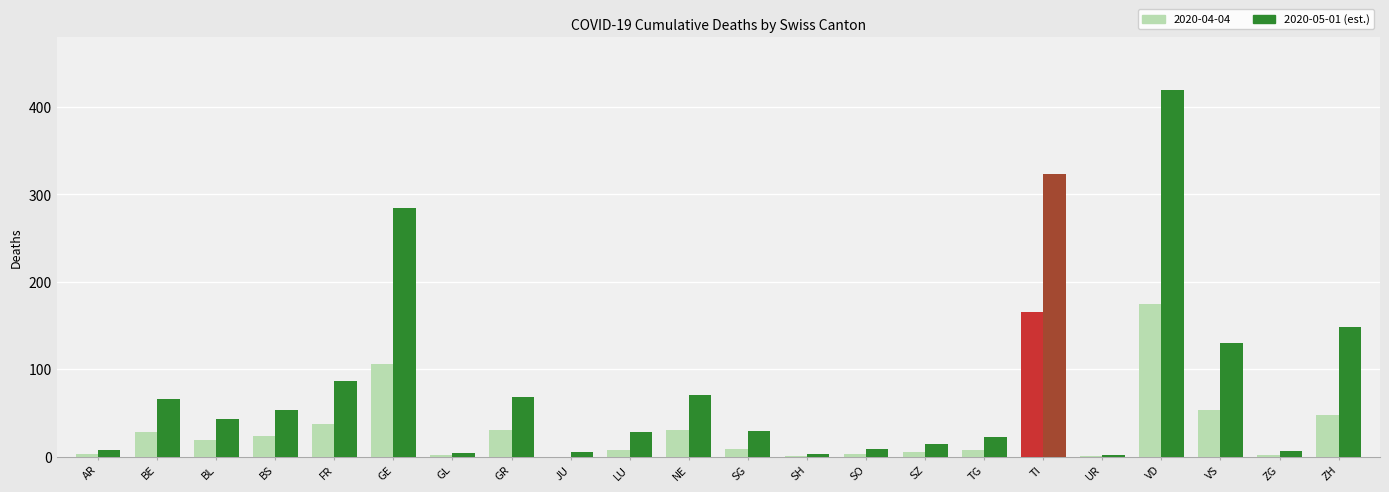

Count the number of values greater than 43.

10